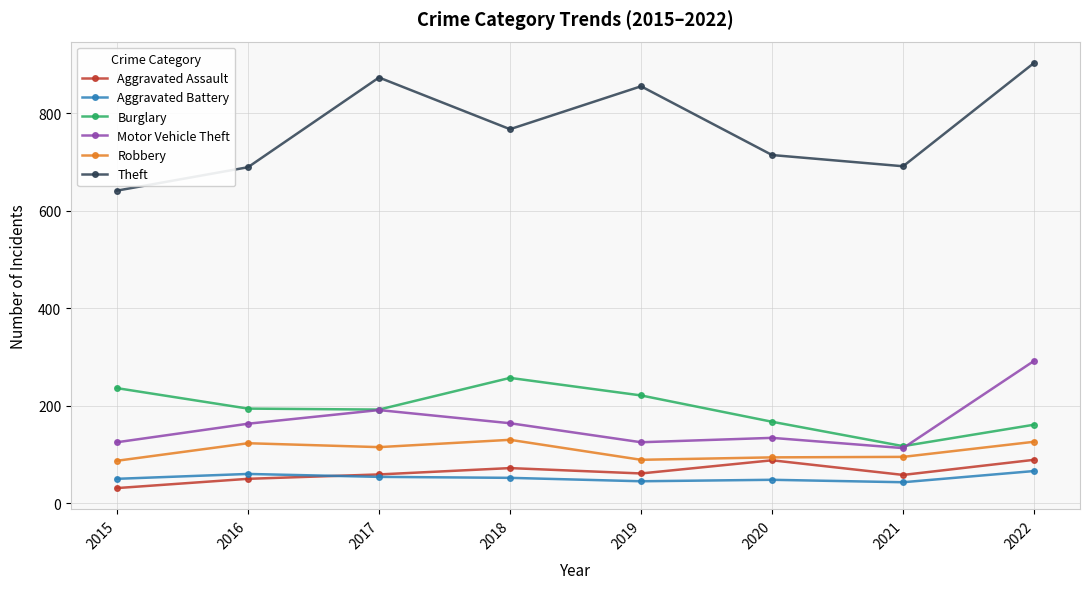

True or false: Motor Vehicle Theft and Aggravated Assault cross at least once.

False